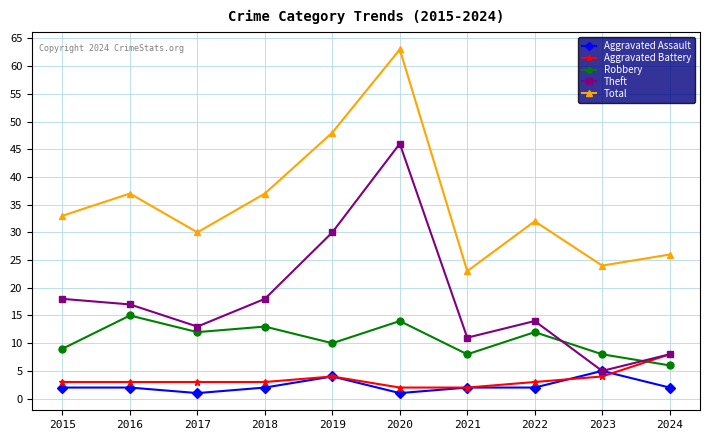

What is the total value across all series at 2022?

63